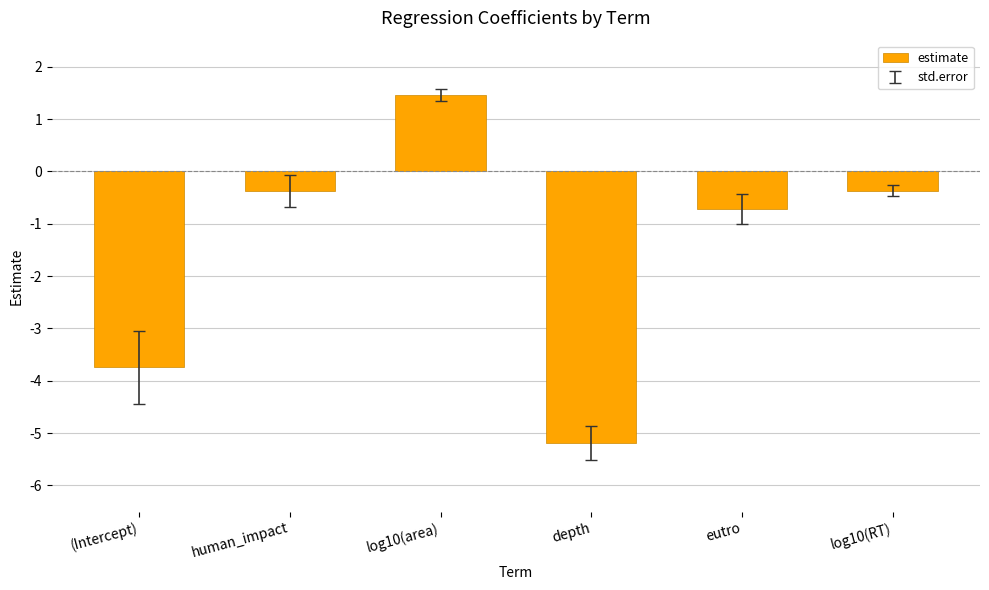

How many positive values are there?

1